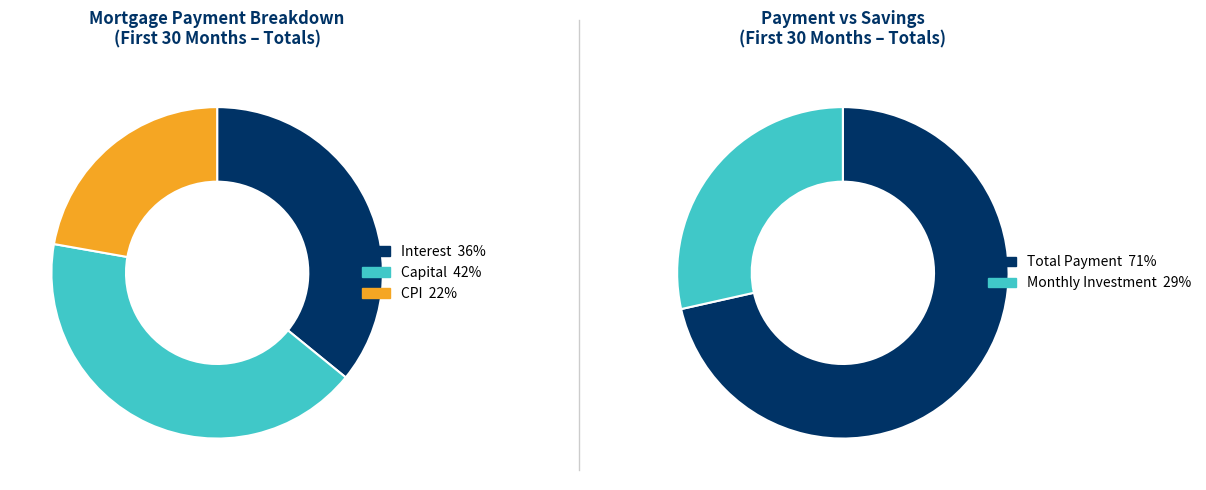

True or false: 10 accounts for 1% of the total.

False